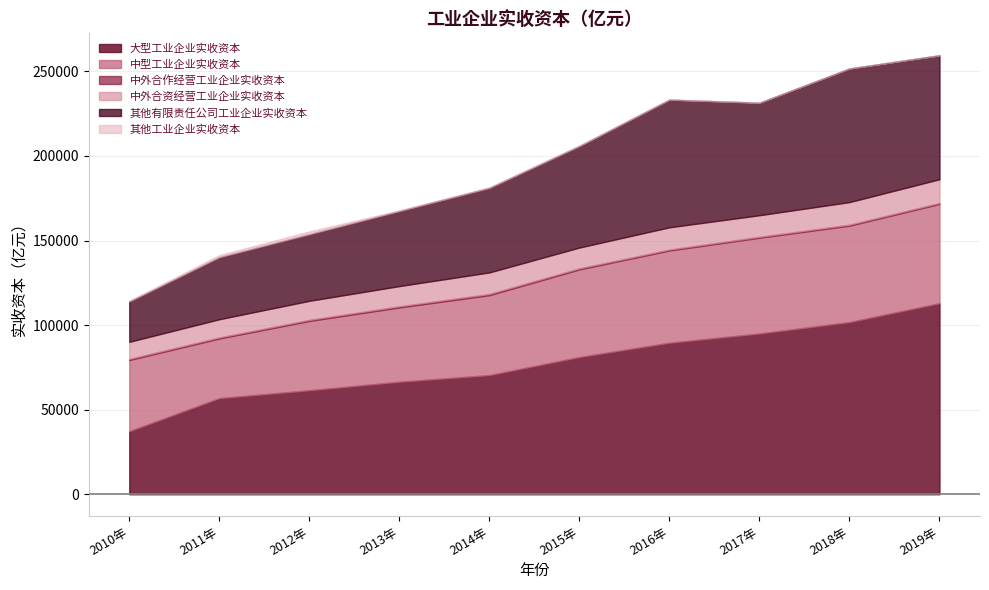

Rank the series by their maximum value, from highest to lowest.

大型工业企业实收资本, 其他有限责任公司工业企业实收资本, 中型工业企业实收资本, 中外合资经营工业企业实收资本, 其他工业企业实收资本, 中外合作经营工业企业实收资本